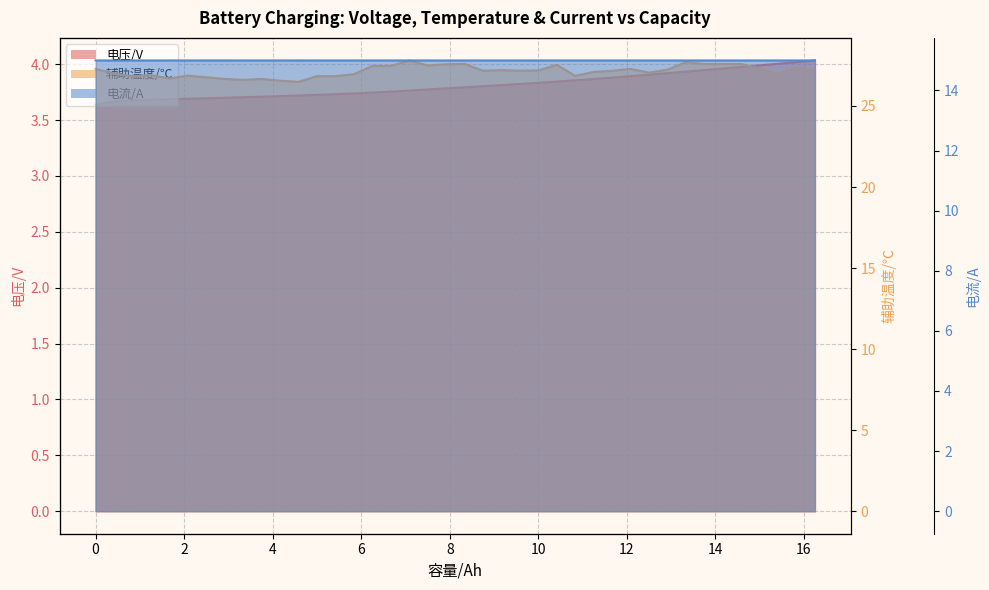

What value does the 电压/V series have at 0?

3.6